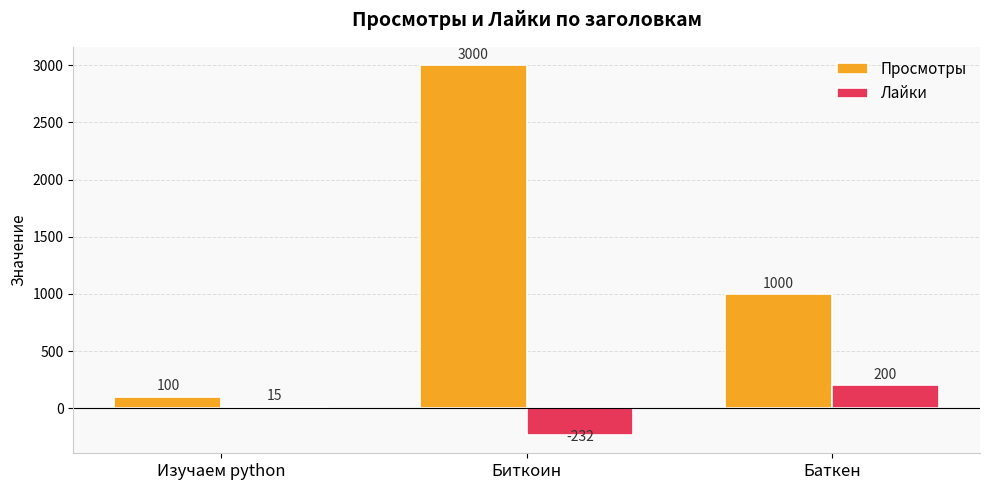

Between Изучаем python and Биткоин, which series saw the biggest shift?

Просмотры